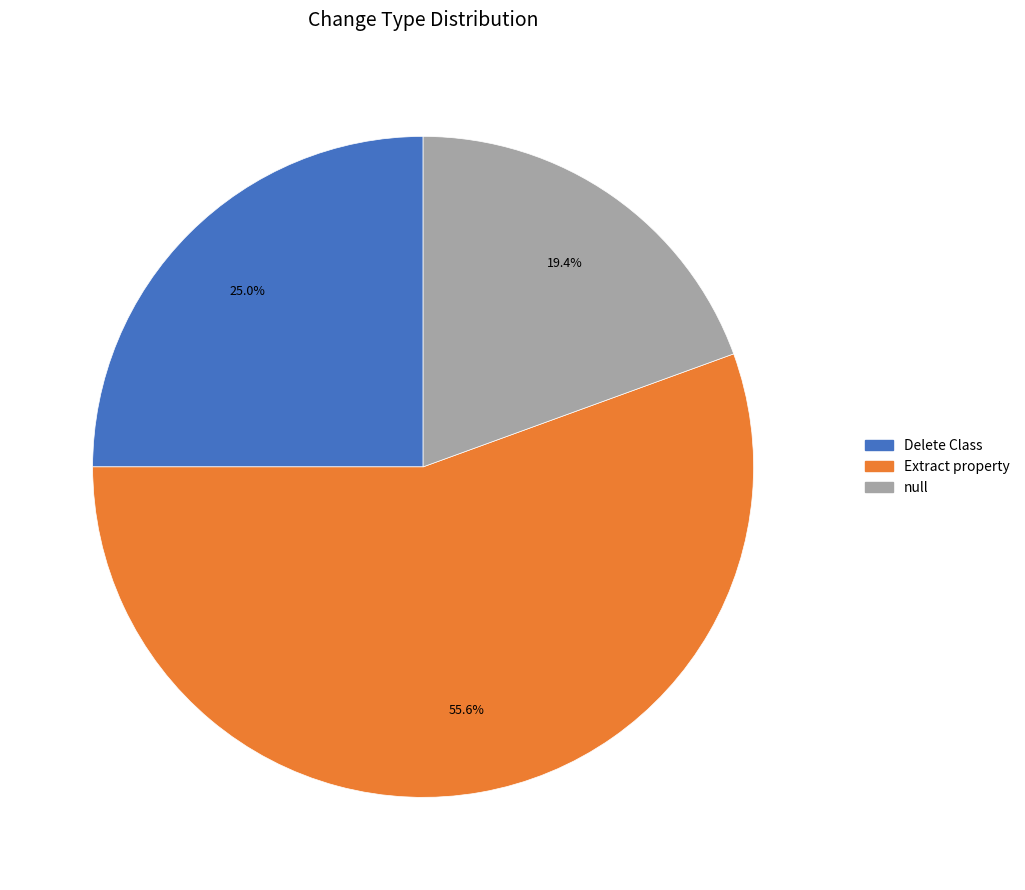

What percentage is the Delete Class slice, to the nearest percent?

25%